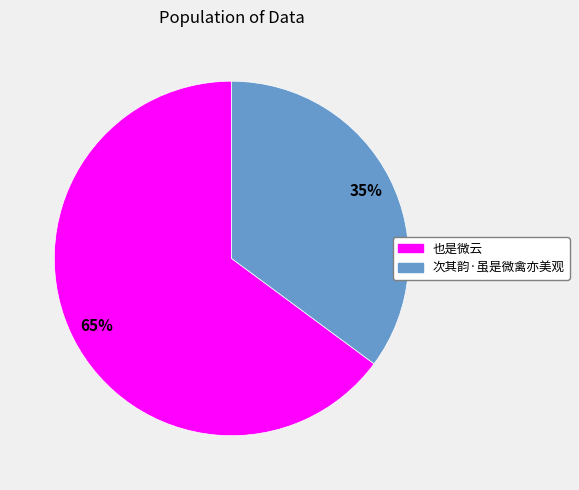

Do 次其韵·虽是微禽亦美观 and 也是微云 together represent more than half of the pie?

Yes